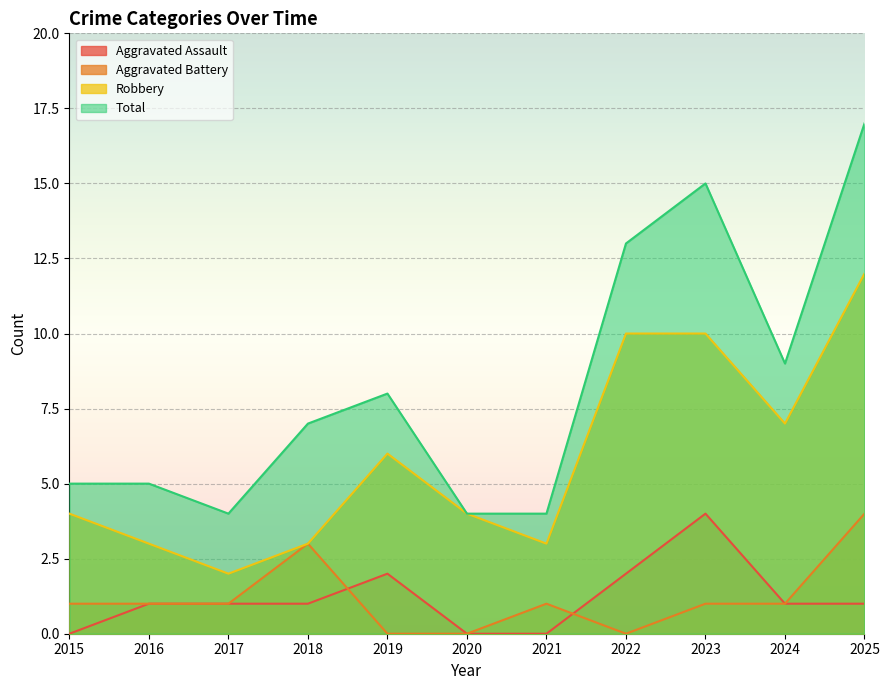

True or false: Aggravated Battery and Robbery cross at least once.

False